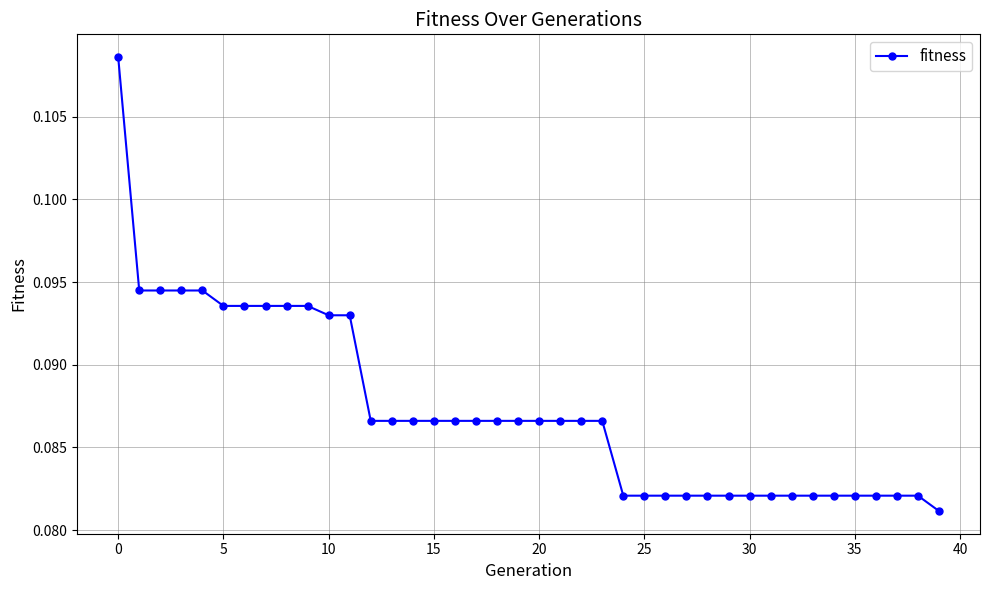

How many values are between 0 and 1?

40